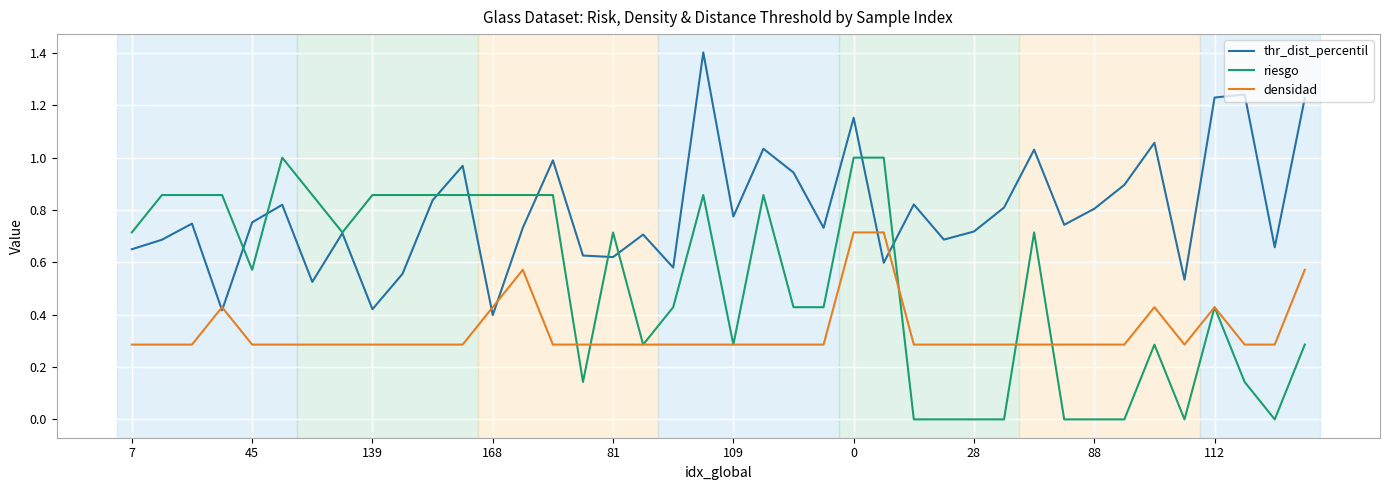

What is the maximum value shown in the chart?

1.4